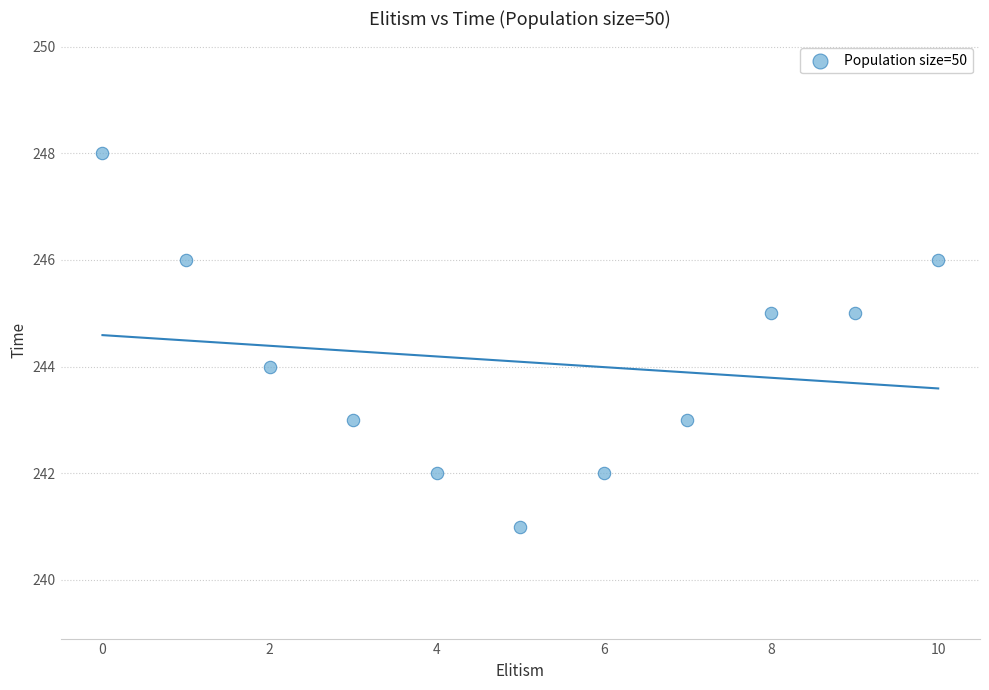

What is the range of Y values (max minus min)?

7